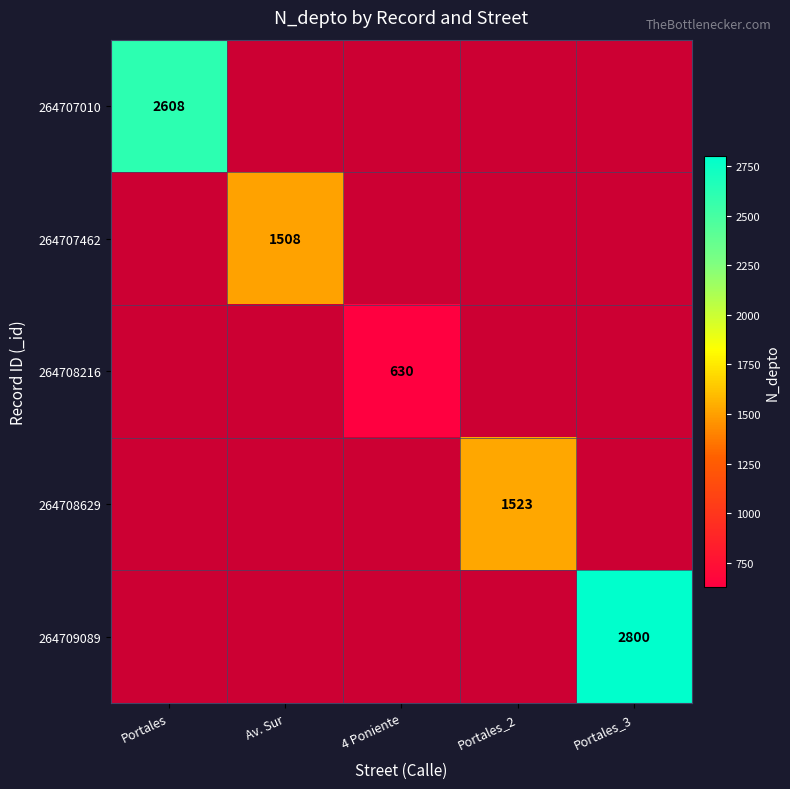

What is the greatest value displayed?

2800.0